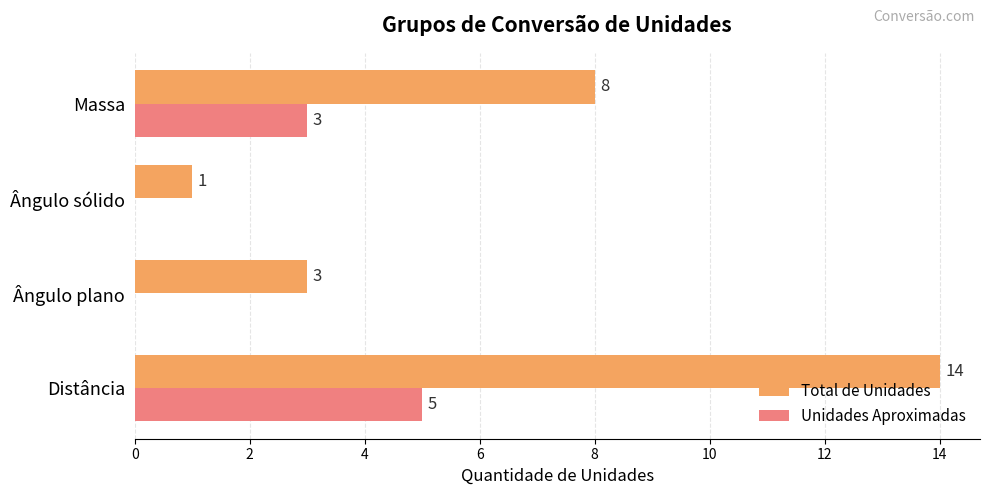

Between Distância and Ângulo sólido, which series saw the biggest shift?

Total de Unidades